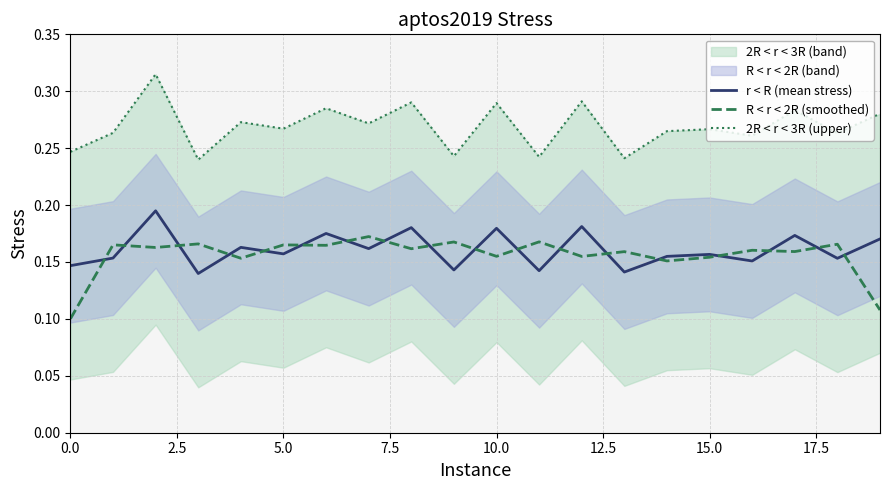

Does the chart have visible grid lines?

Yes